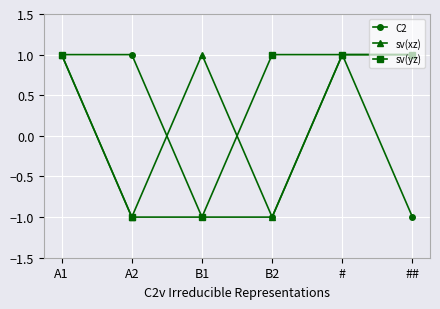

What is the value of the C2 point at the 6th from the left?

-1